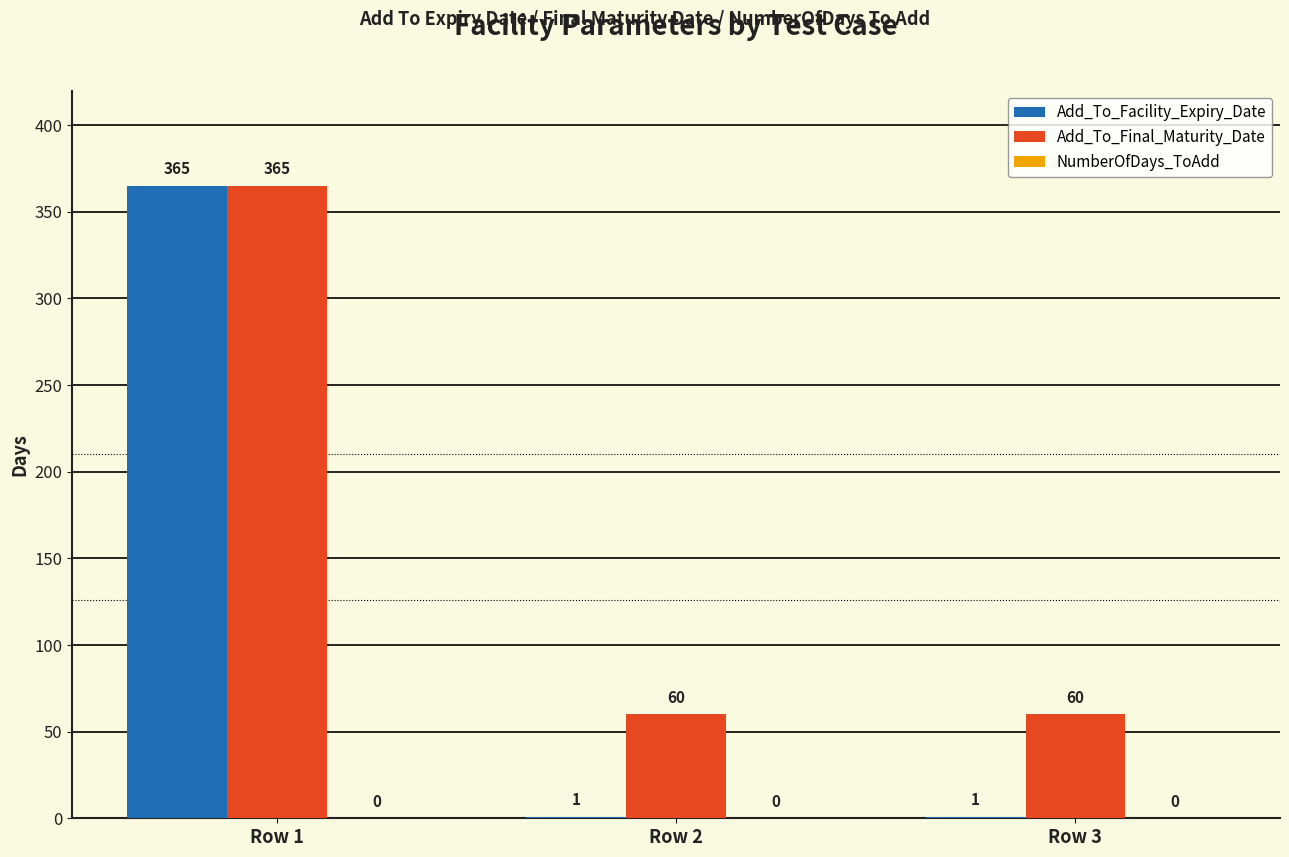

True or false: Add_To_Final_Maturity_Date has a value of 60 at Row 3.

True